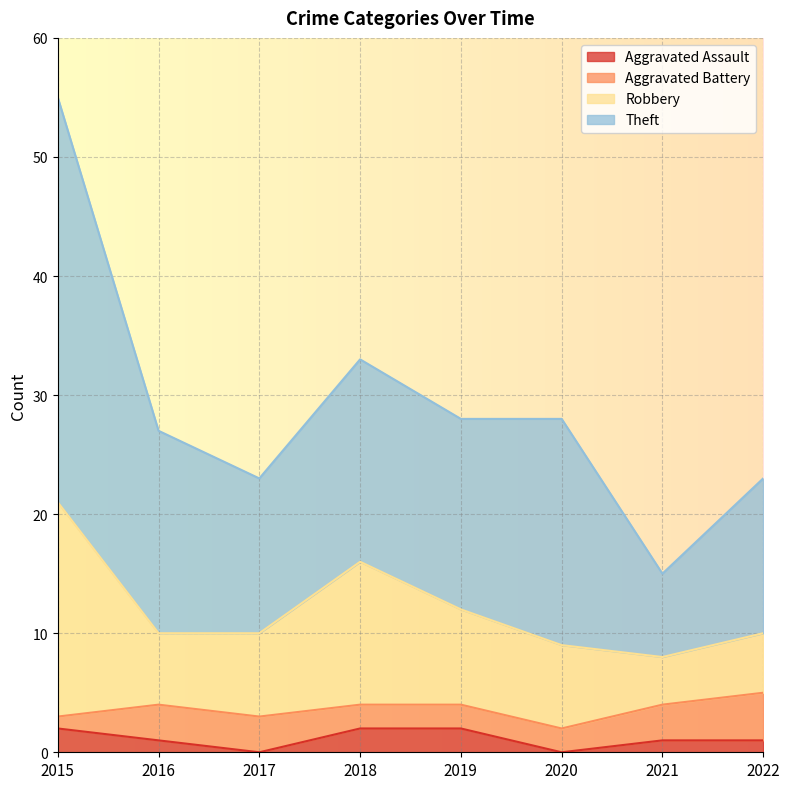

At which category does the chart reach its minimum across all series?

2017